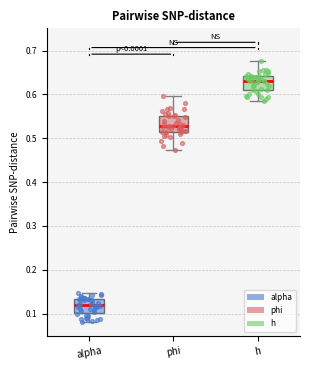

Where does the upper whisker of the box for alpha end on the y-axis? The values are not printed on the chart, so give them approximately, as read against the axis.

0.15